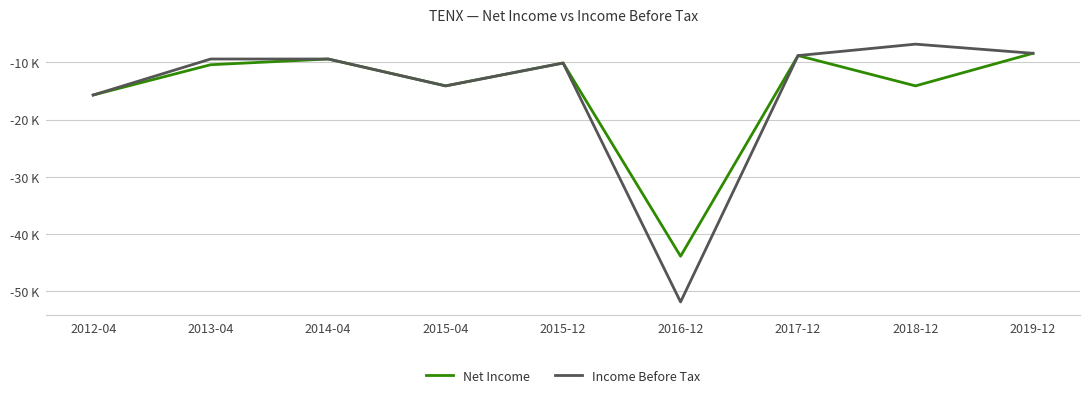

What is the label of the 3rd point from the right?

2017-12